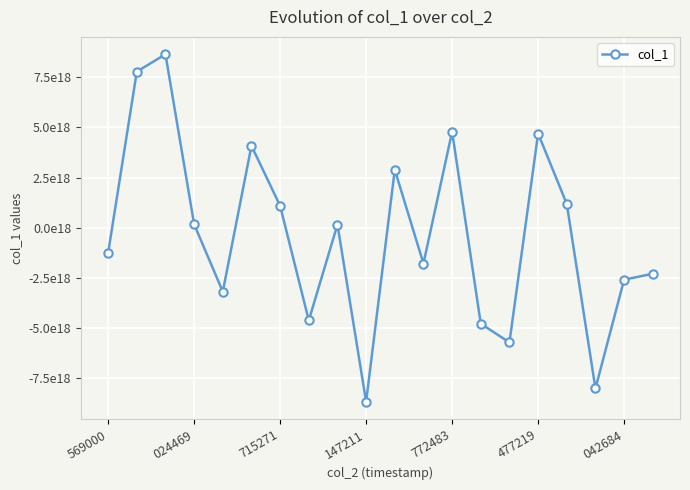

What is the difference between the second highest and minimum values?

16470296645710479360